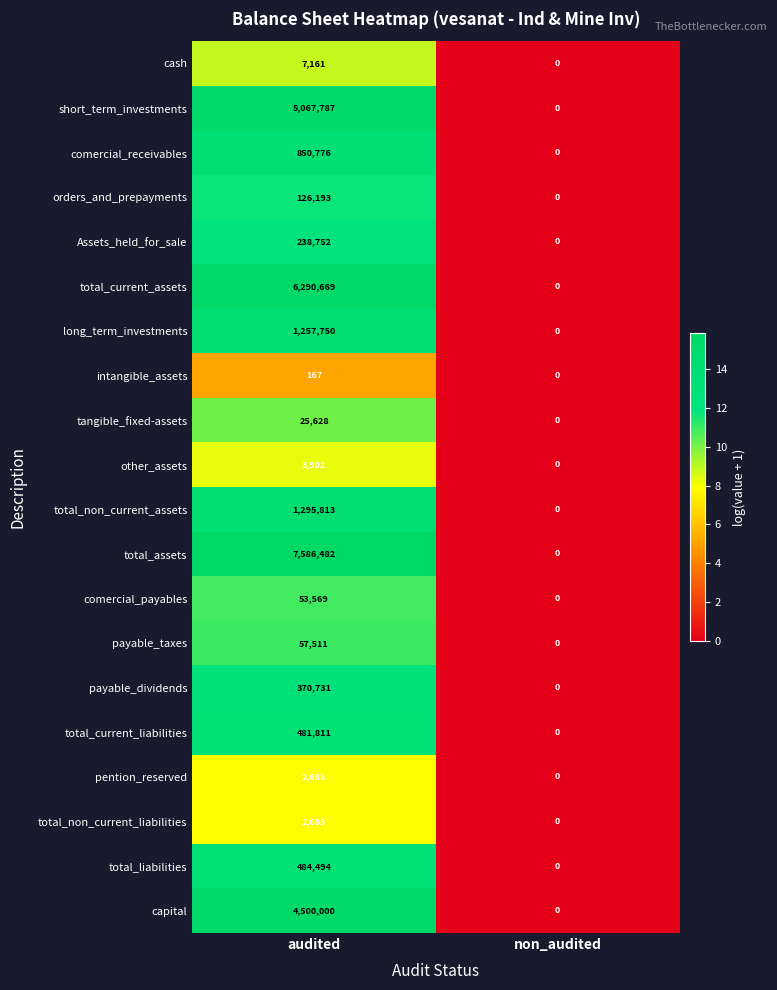

At how many categories does at least one series exceed 2?

1